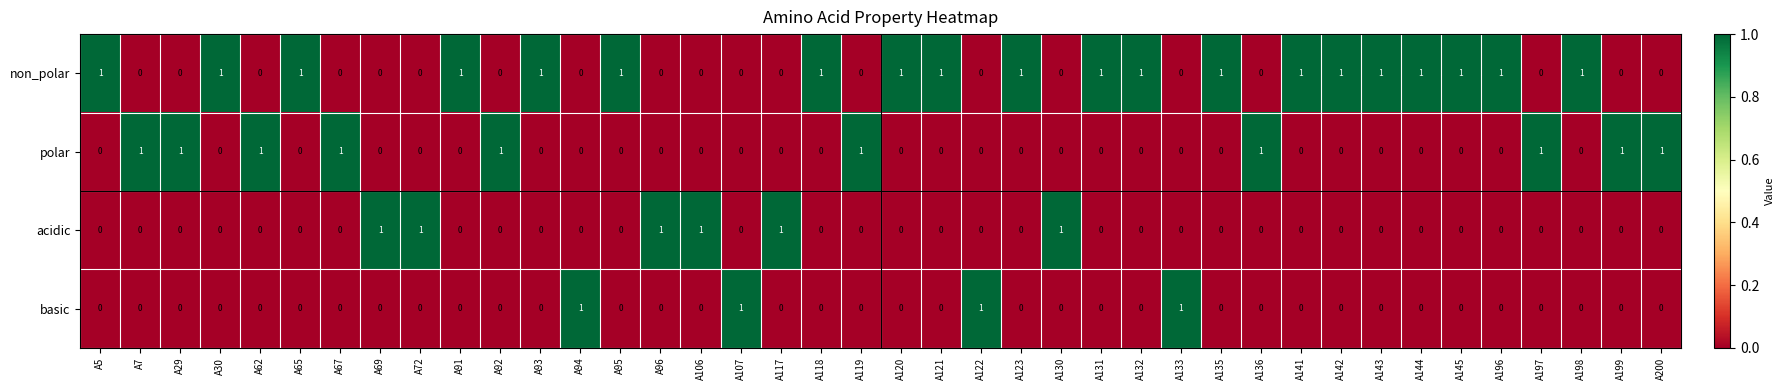

The polar series shows -1 at A130. True or false?

False